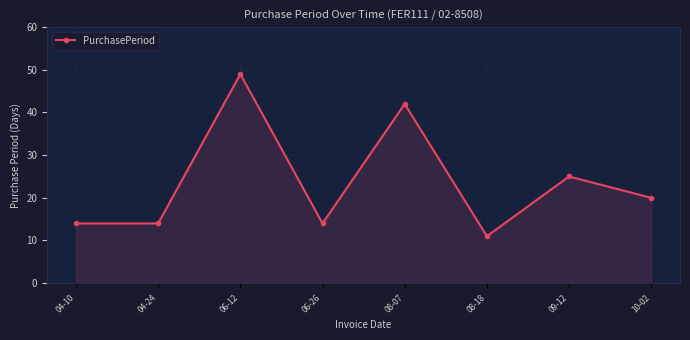

The value at 06-26 is 6. True or false?

False